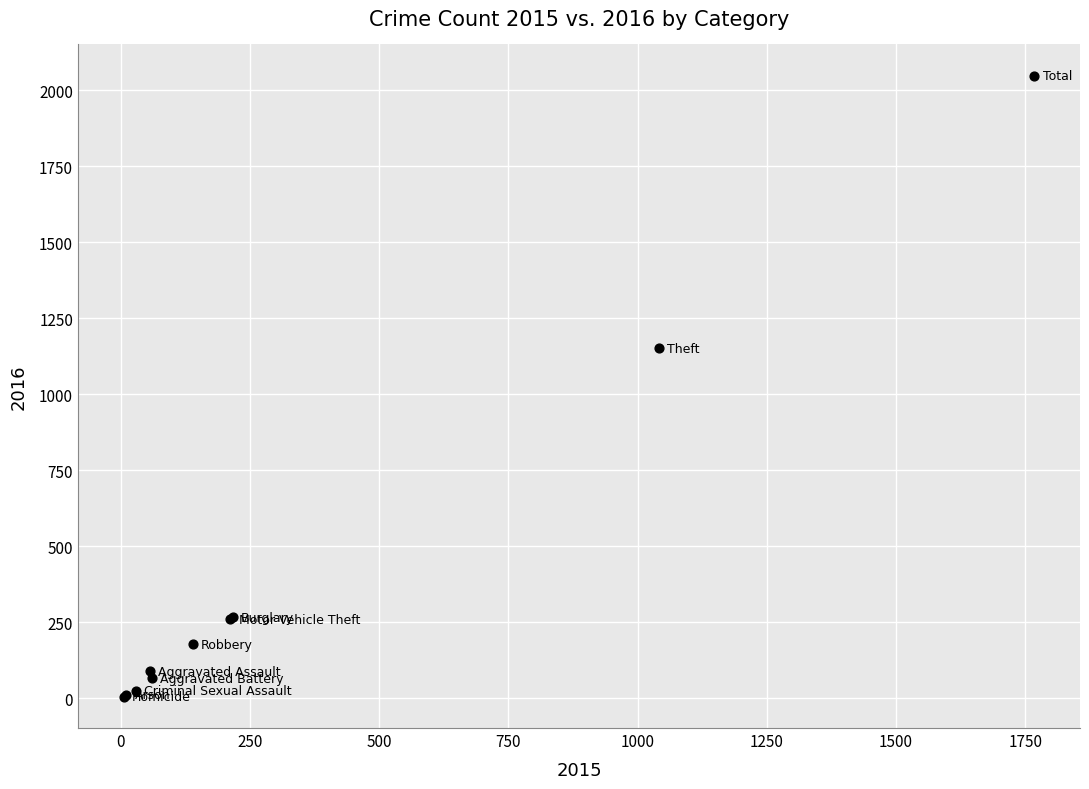

What Y value in the scatter plot is closest to 1026?

1151